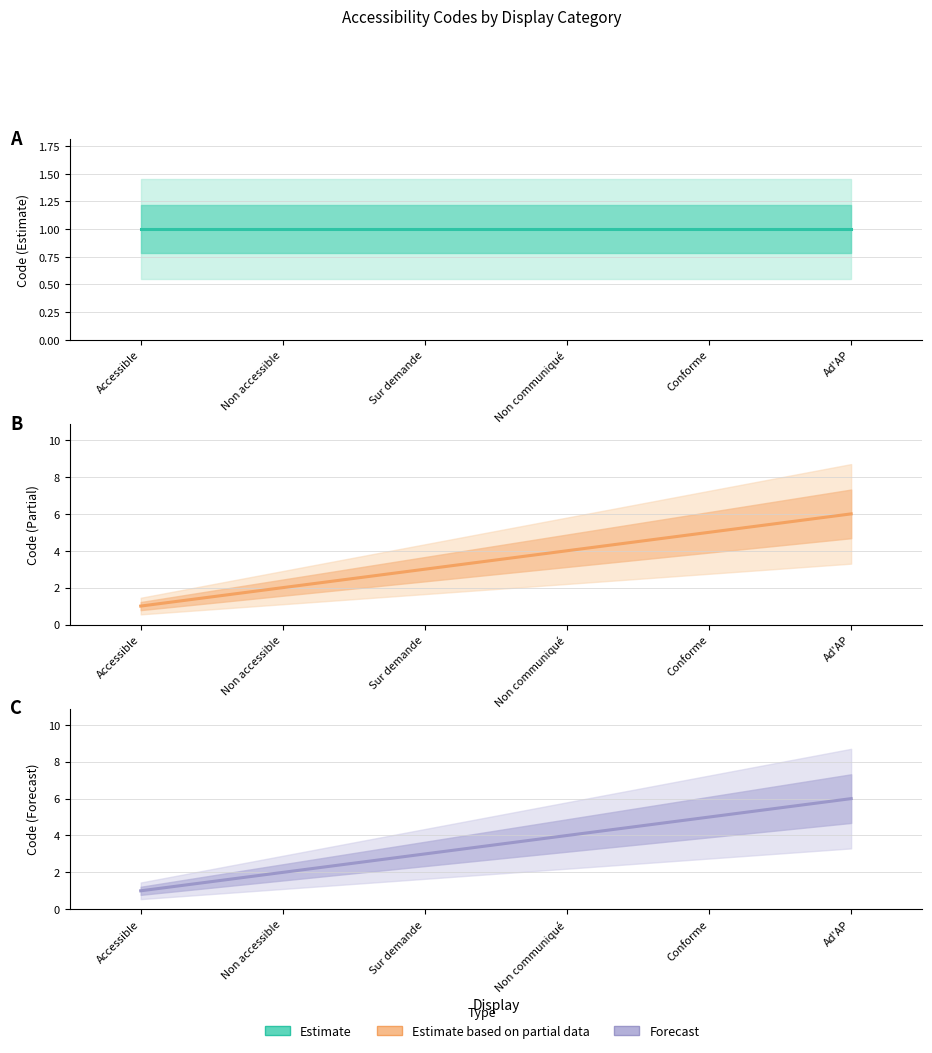

Which series has the largest total across all categories?

Estimate based on partial data